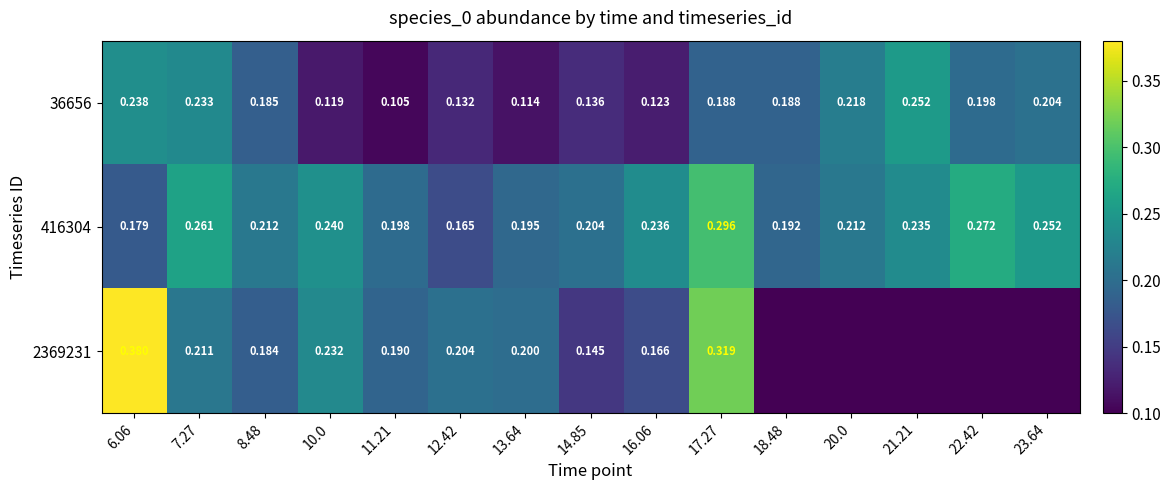

Is the value of 416304 at 8.48 greater than the value of 2369231 at 12.42?

Yes